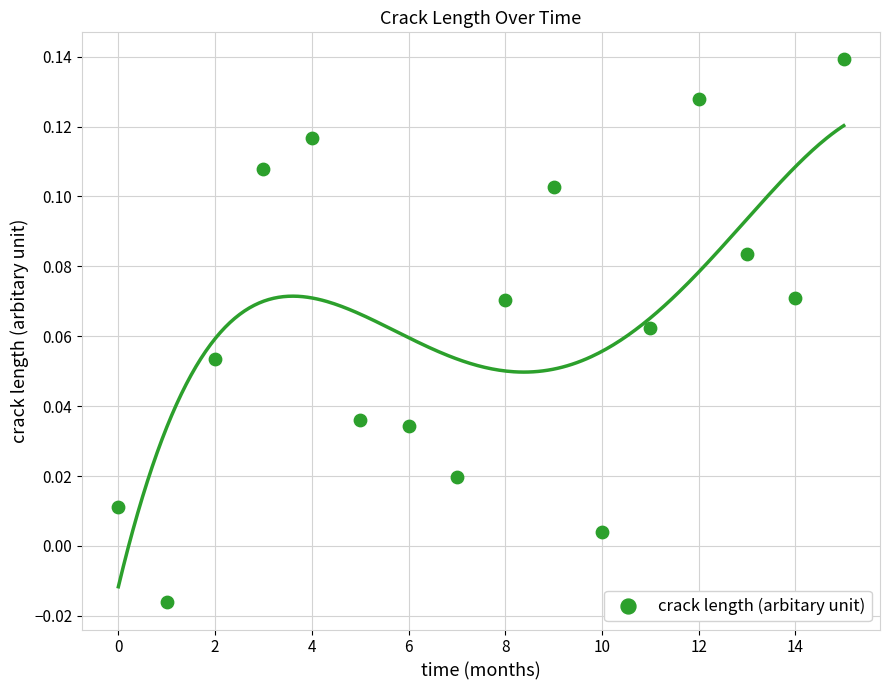

How many data points are displayed?

16